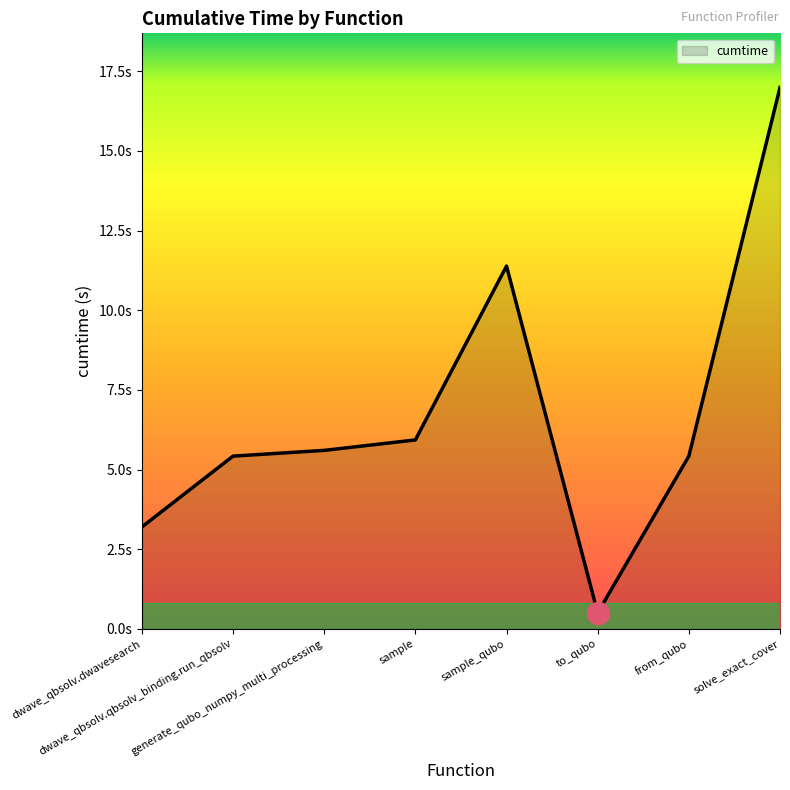

At which label is the value closest to 8?

sample